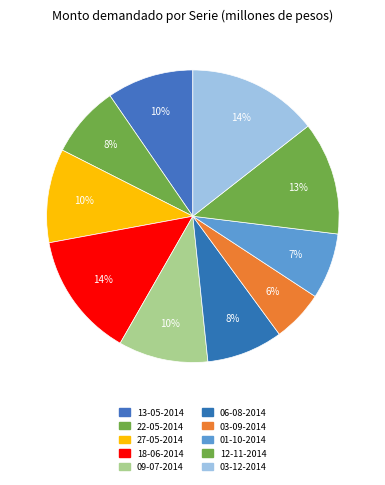

How many slices are in this pie chart?

10